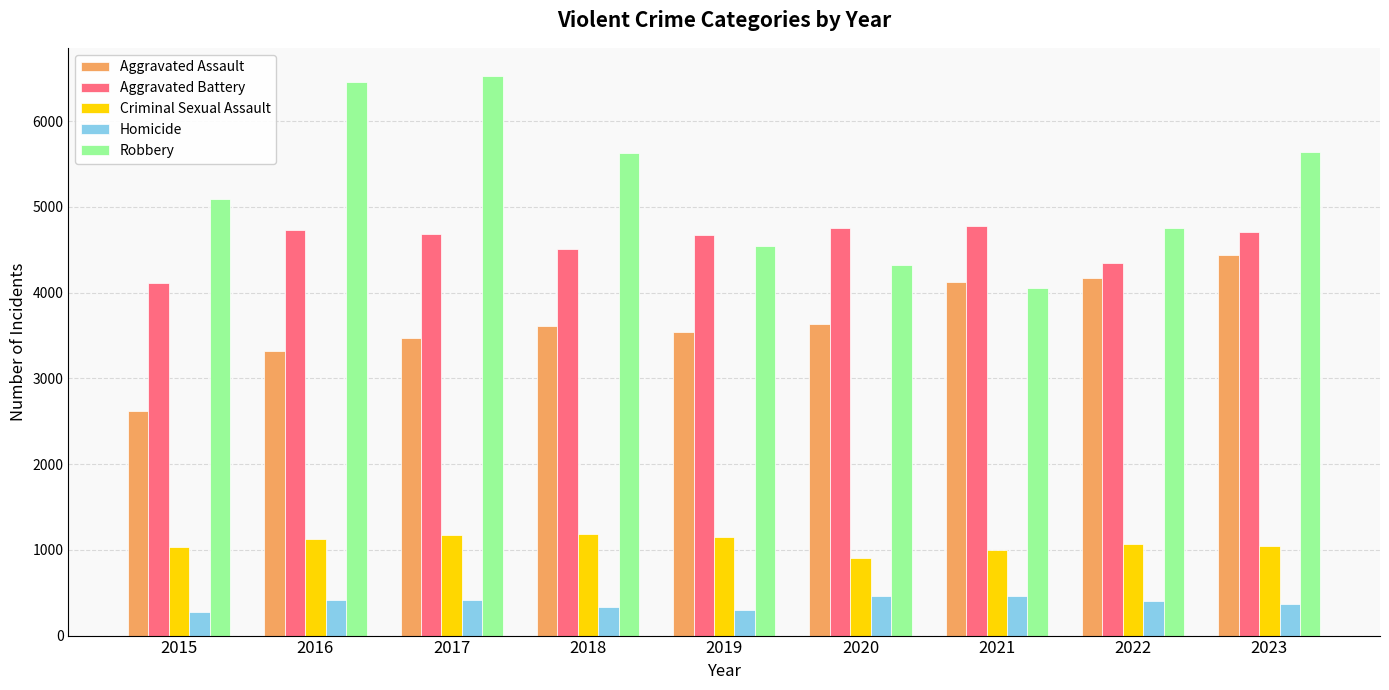

What is the value of the Criminal Sexual Assault bar at the 3rd from the left?

1177